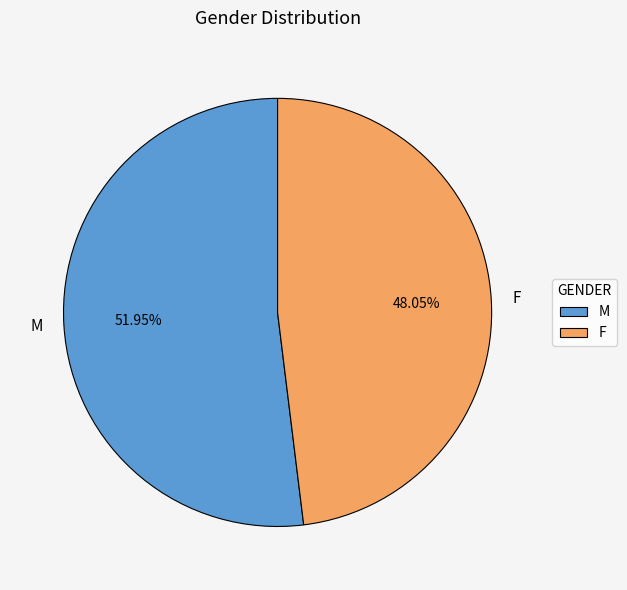

To the nearest percent, what percentage of the pie is F?

48%